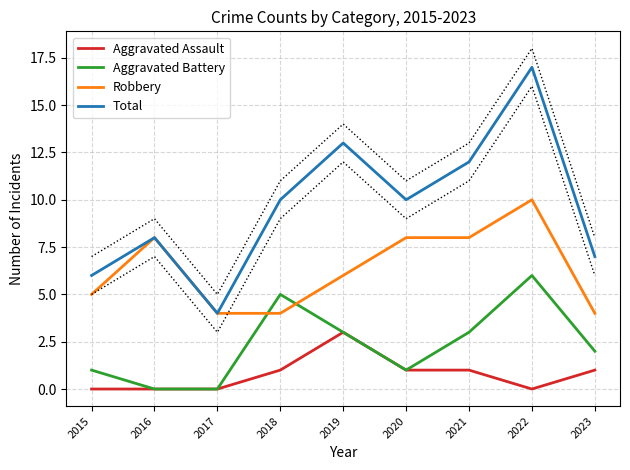

True or false: Total and Aggravated Battery cross at least once.

False